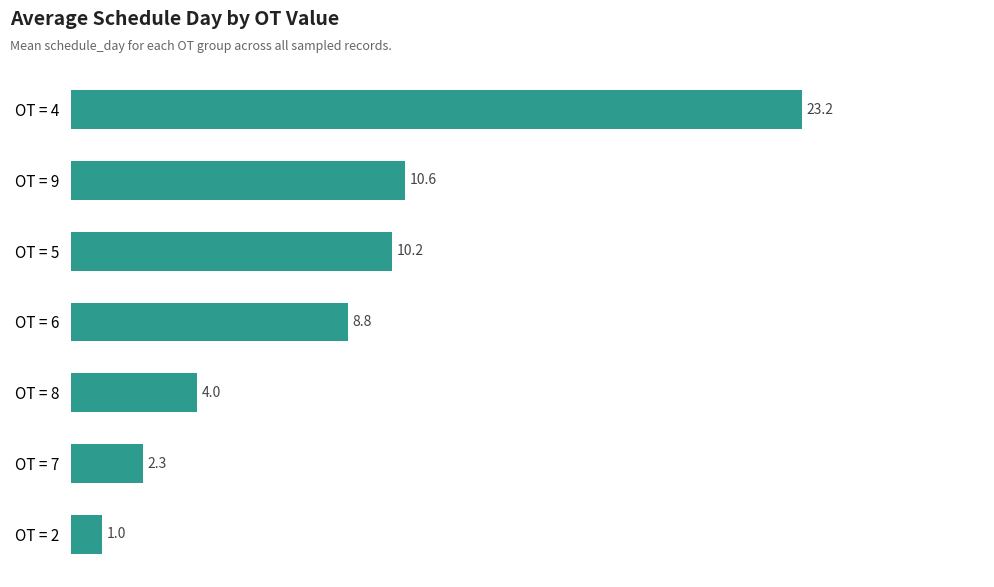

Which category has the highest value across all series?

OT = 4